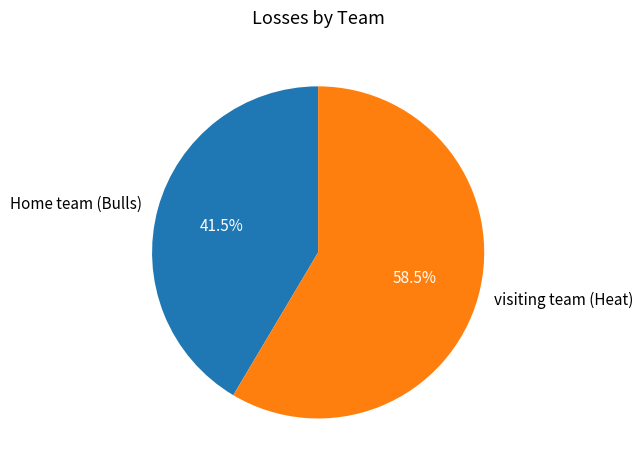

What is the smallest slice in the pie chart?

Home team (Bulls)